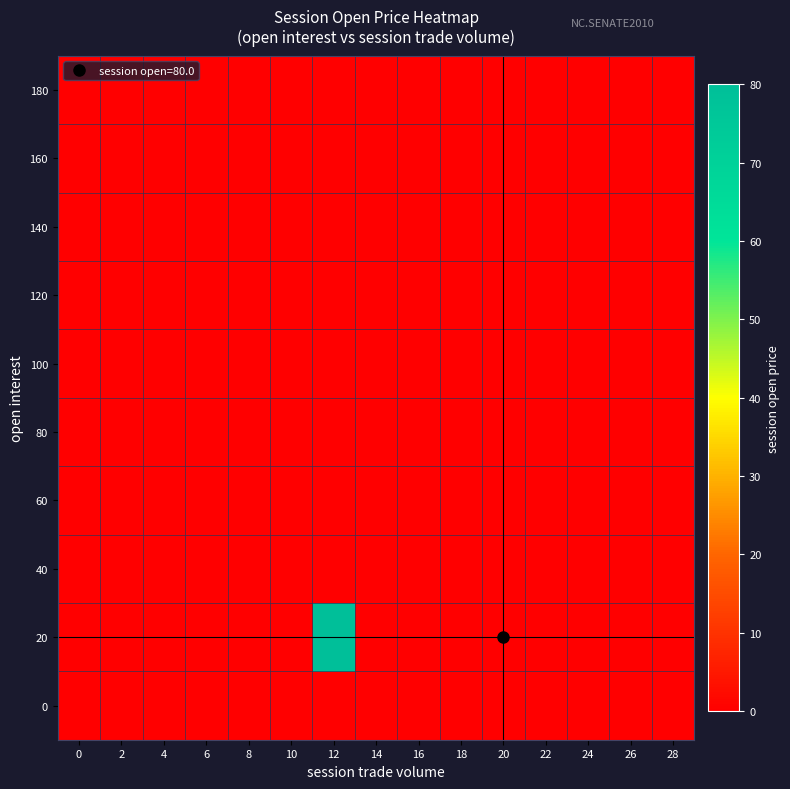

At 14, list the series in order from smallest to largest.

0, 20, 40, 60, 80, 100, 120, 140, 160, 180